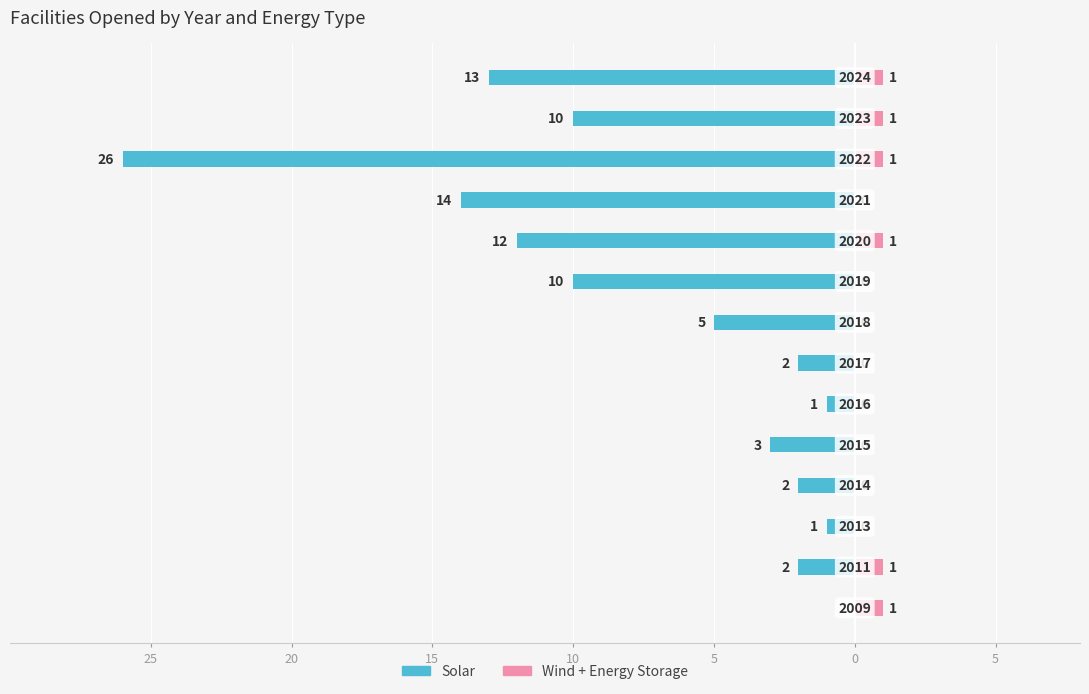

Between 5 and 8, which series saw the biggest shift?

Solar